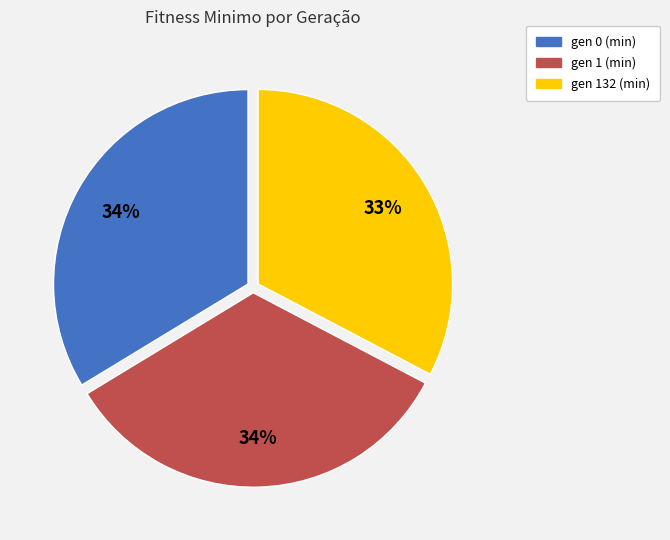

True or false: gen 132 (min) accounts for 33% of the total.

True